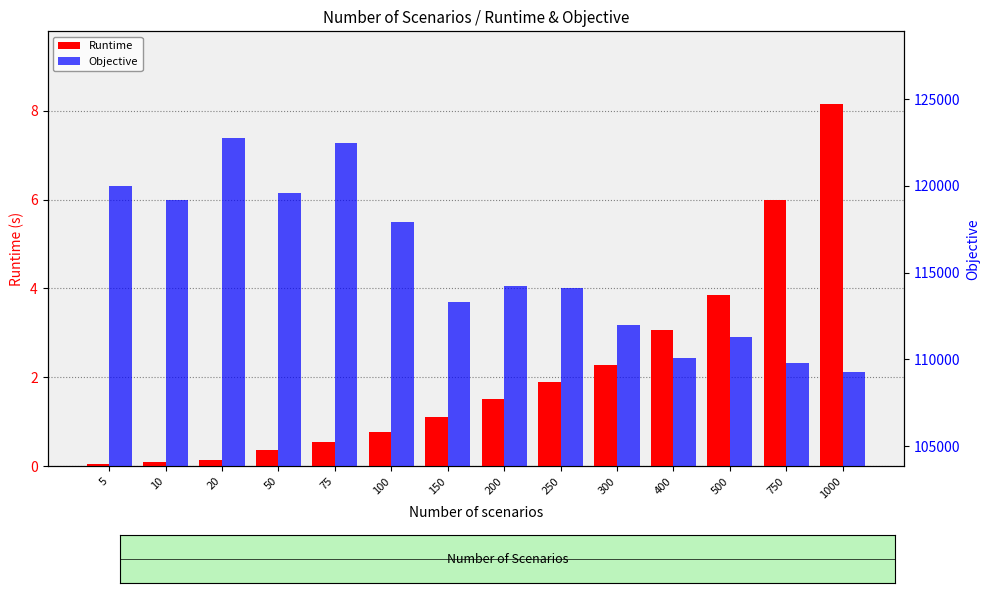

Which category has the highest value in the Objective series?

20